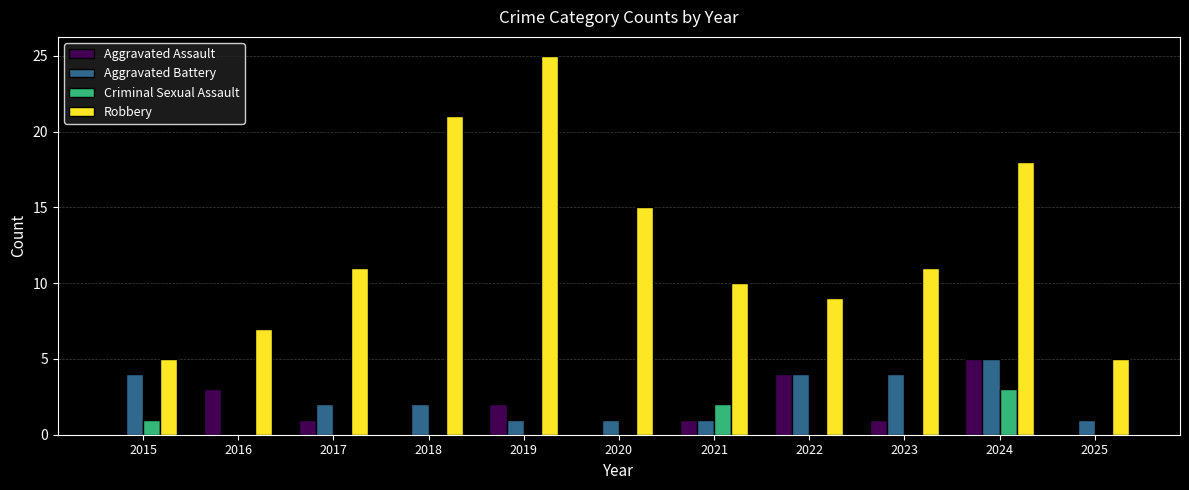

Between 2017 and 2019, which series saw the biggest shift?

Robbery